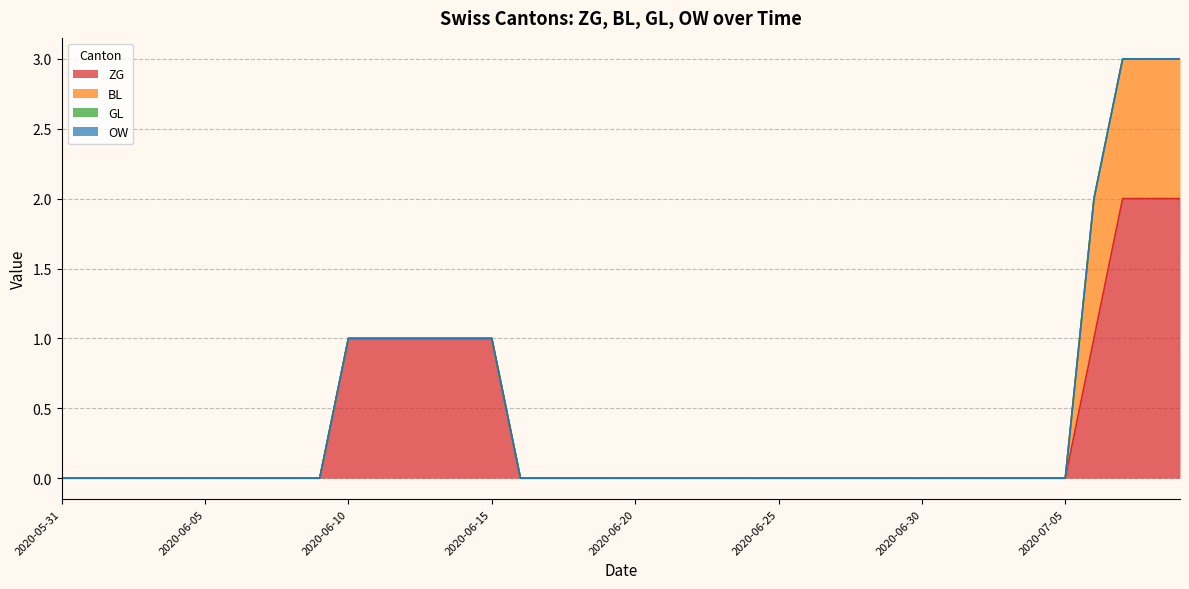

Reading left to right, transcribe all the data shown in this chart.

ZG: 0	0	0	0	0	0	0	0	0	0	1	1	1	1	1	1	0	0	0	0	0	0	0	0	0	0	0	0	0	0	0	0	0	0	0	0	1	2	2	2
BL: 0	0	0	0	0	0	0	0	0	0	0	0	0	0	0	0	0	0	0	0	0	0	0	0	0	0	0	0	0	0	0	0	0	0	0	0	1	1	1	1
GL: 0	0	0	0	0	0	0	0	0	0	0	0	0	0	0	0	0	0	0	0	0	0	0	0	0	0	0	0	0	0	0	0	0	0	0	0	0	0	0	0
OW: 0	0	0	0	0	0	0	0	0	0	0	0	0	0	0	0	0	0	0	0	0	0	0	0	0	0	0	0	0	0	0	0	0	0	0	0	0	0	0	0